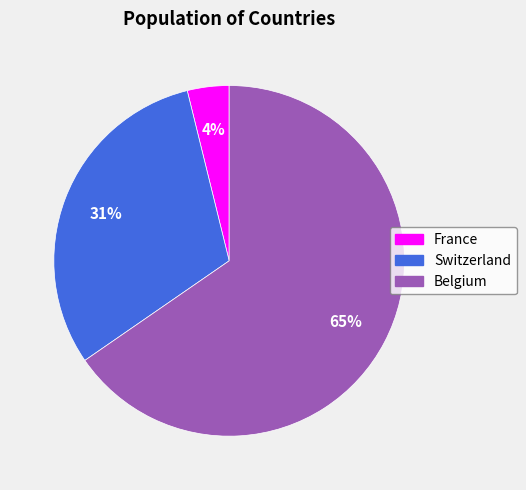

How many segments does this pie chart have?

3